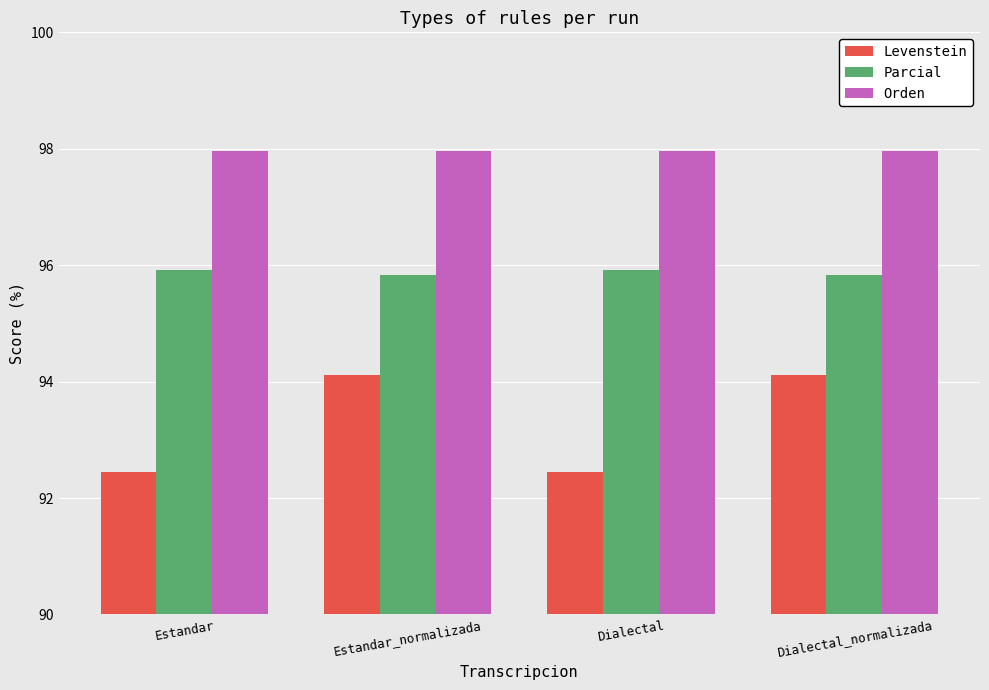

Is the value of Parcial at Dialectal greater than the value of Levenstein at Dialectal_normalizada?

Yes